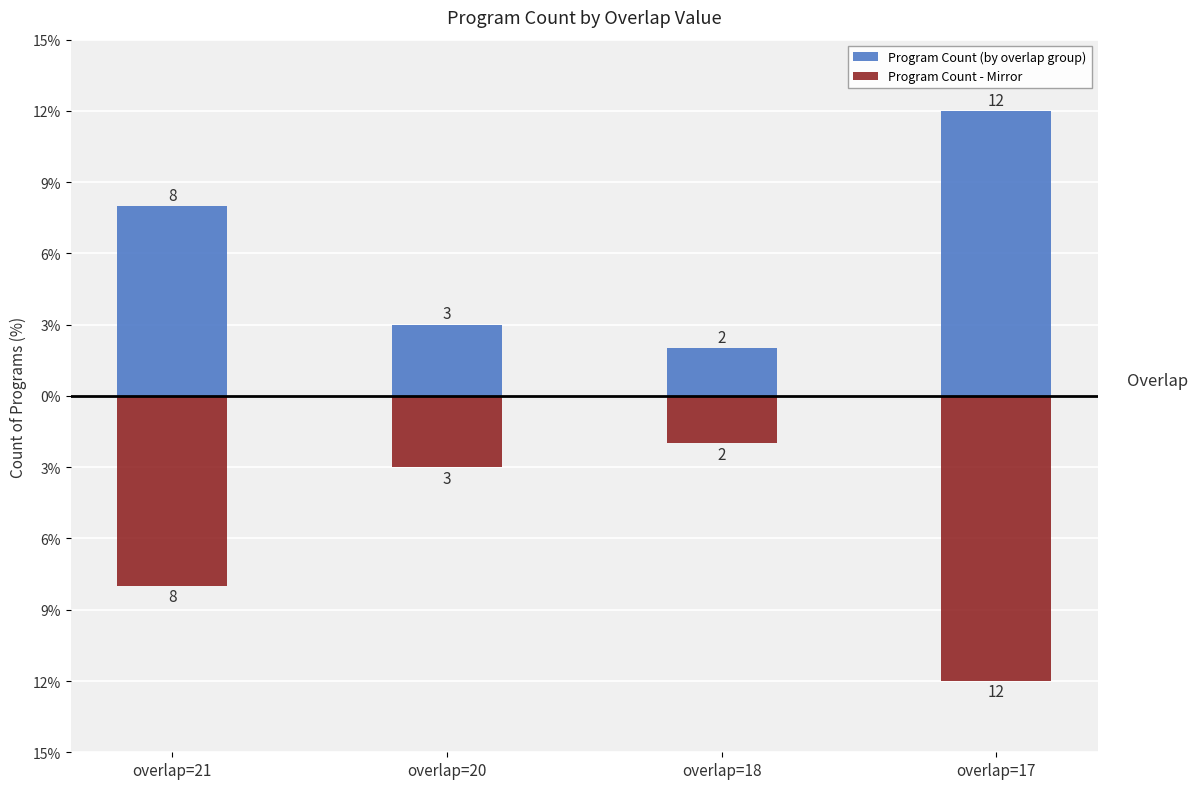

How many bars are there in each group?

2